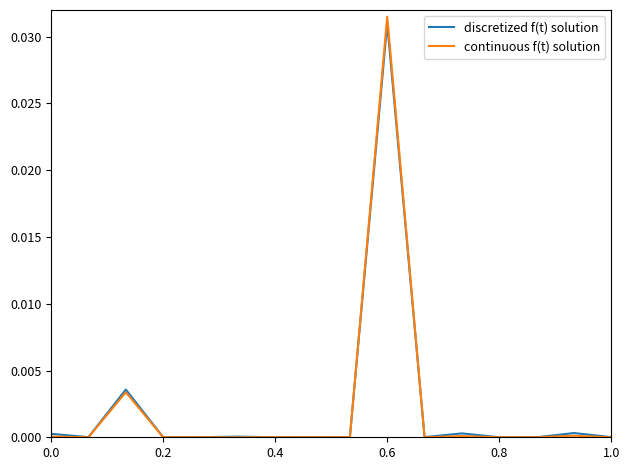

Which series has the widest spread of values?

continuous f(t) solution